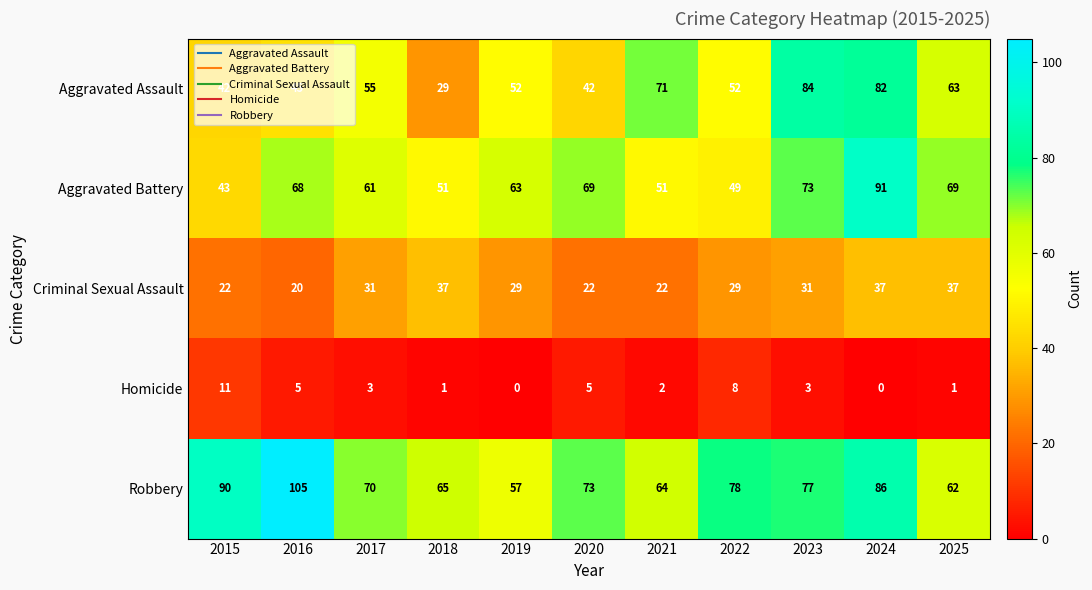

What is the greatest value displayed?

105